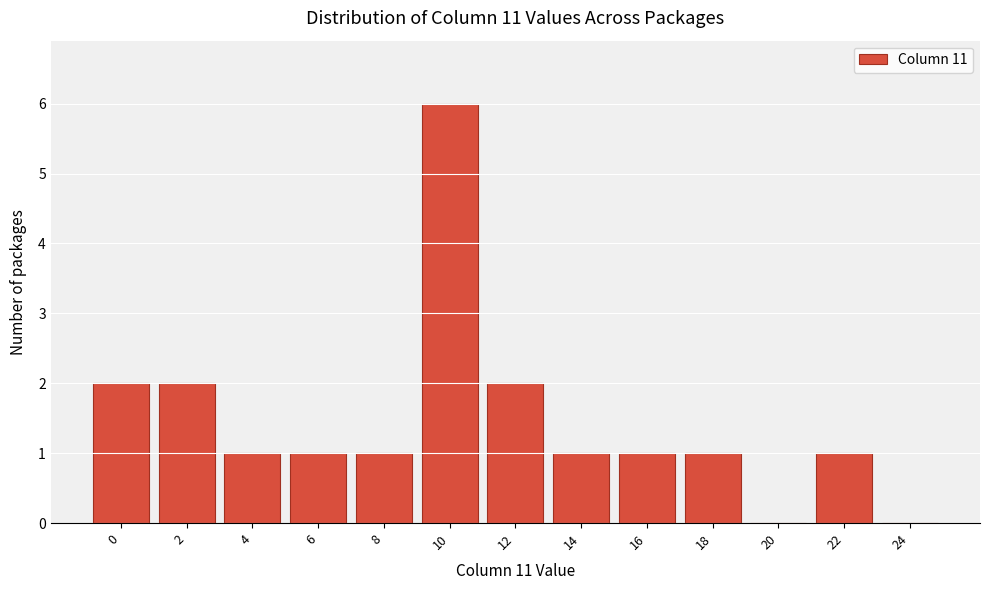

Reading left to right, what are all the values shown in this chart?

0=2	2=2	4=1	6=1	8=1	10=6	12=2	14=1	16=1	18=1	20=0	22=1	24=0